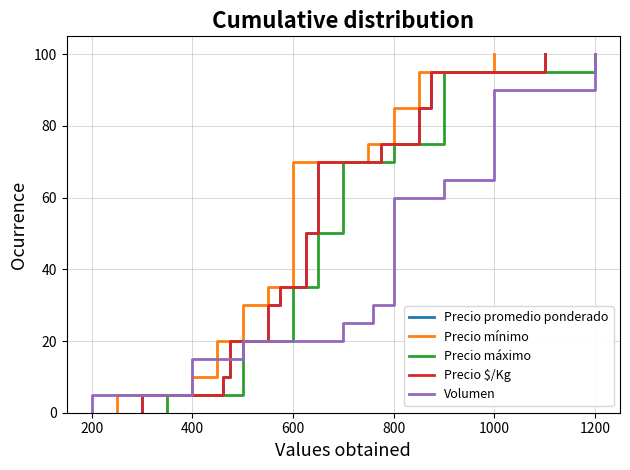

Which series has the widest spread of values?

Precio promedio ponderado